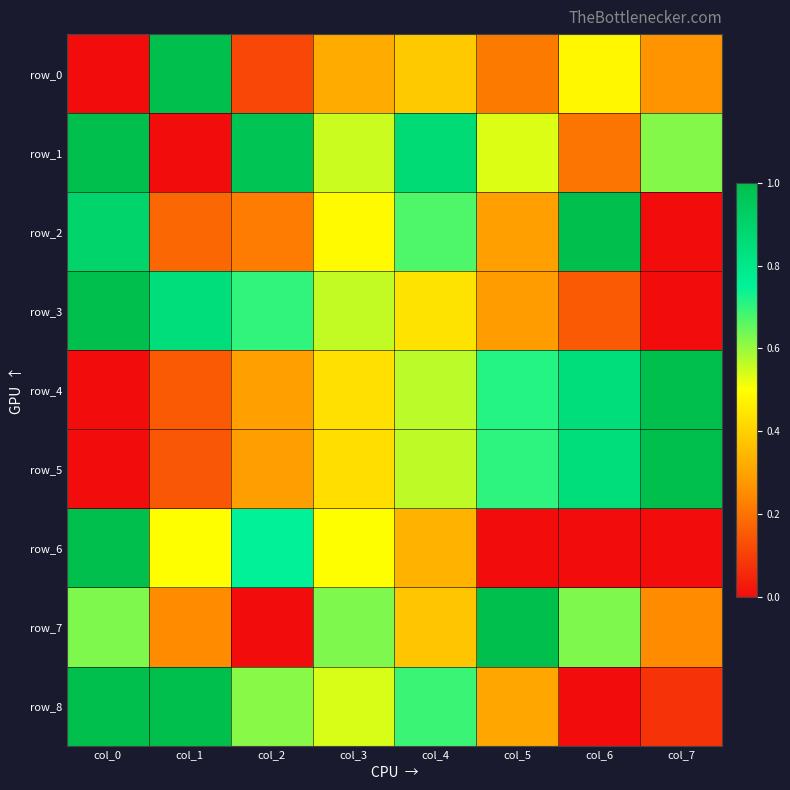

What is the difference between the maximum and second lowest values in the row_5 series?

0.9